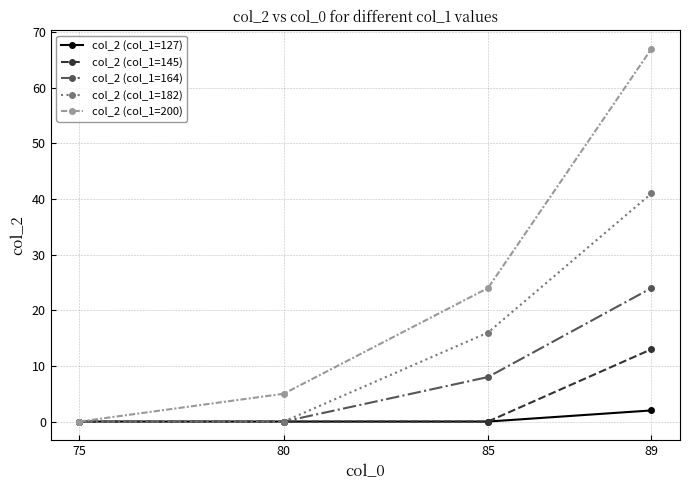

Which category has the highest value in the col_2 (col_1=127) series?

89